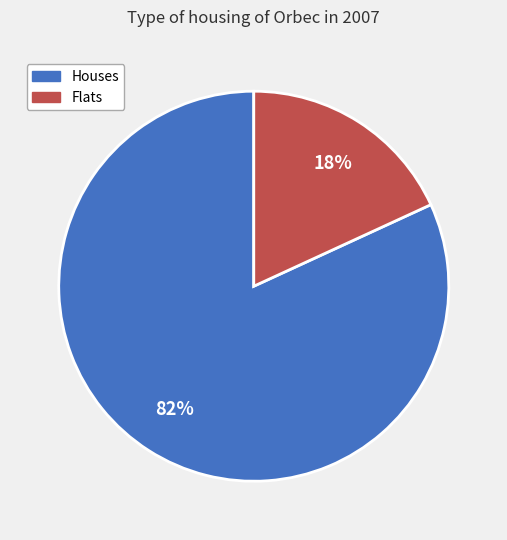

To the nearest percent, what is the average slice percentage?

50%